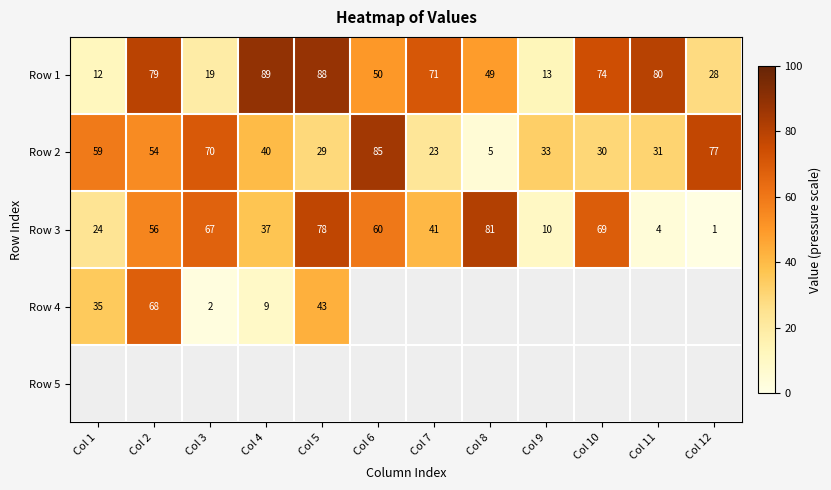

At how many categories does at least one series exceed 7?

12